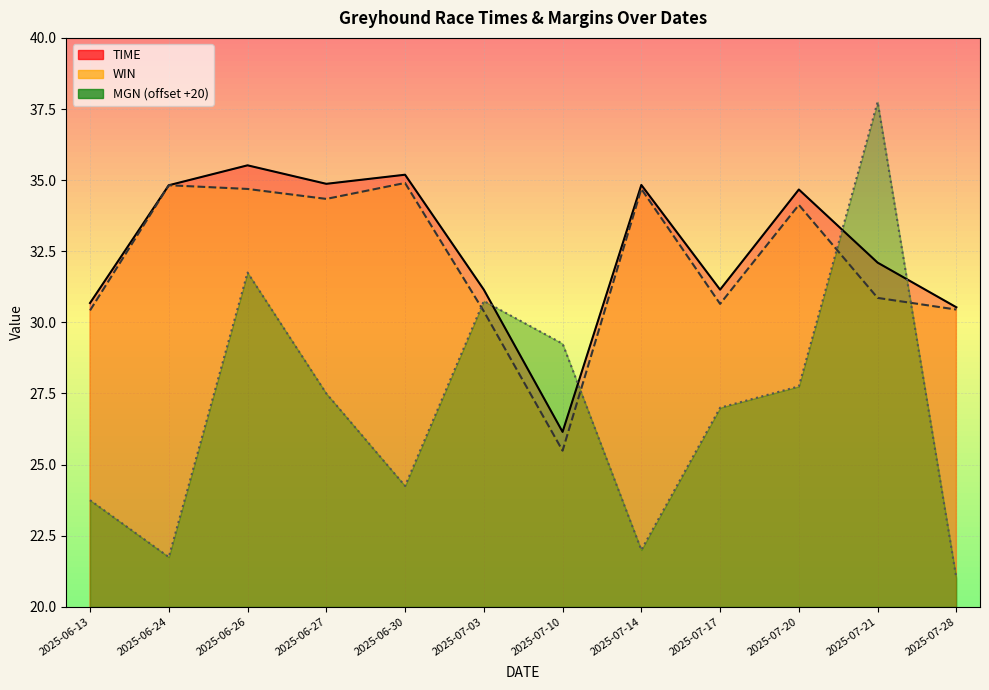

True or false: WIN has a value of 37.7 at 2025-07-10.

False